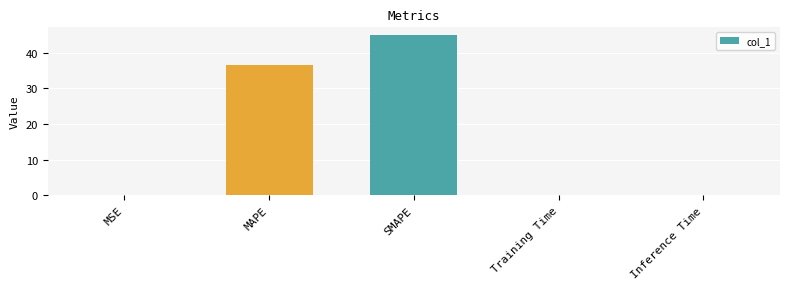

Which has a higher value, MAPE or SMAPE?

SMAPE